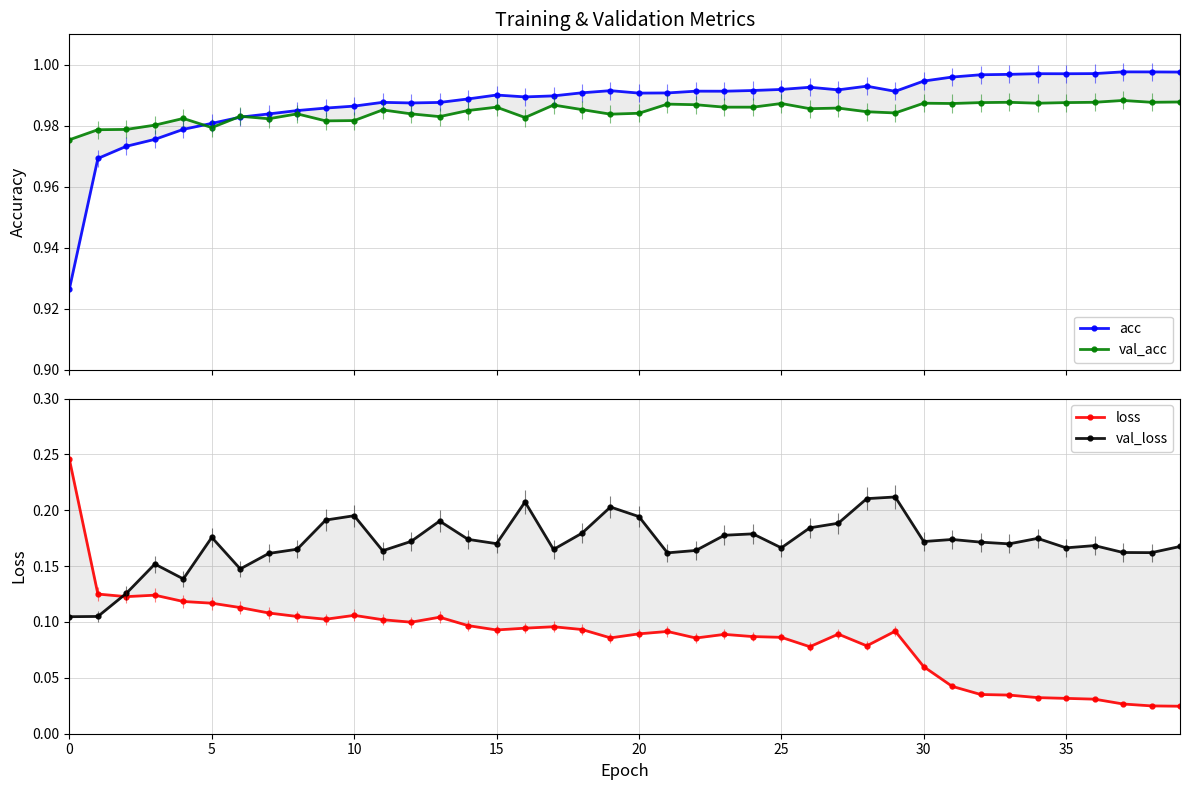

At which category is the sum across all series the highest?

29